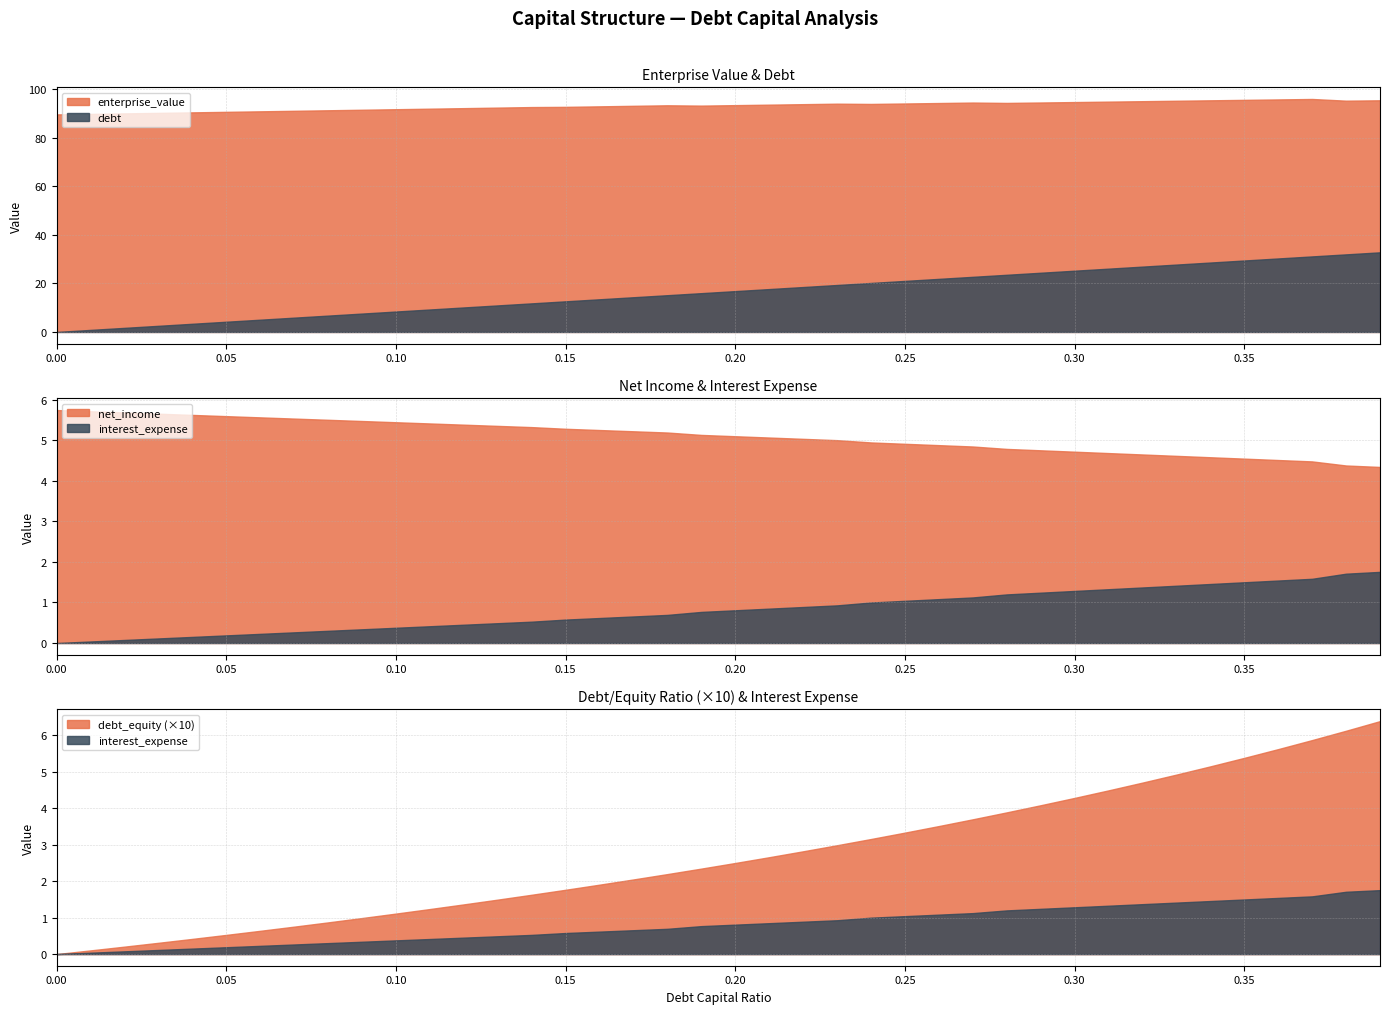

True or false: enterprise_value and debt cross at least once.

False